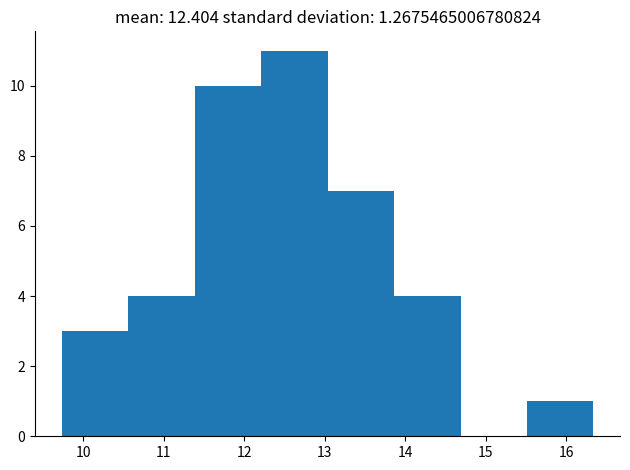

Reading left to right, transcribe this chart: for each bar, give the range it covers on the x-axis and its height. Neither the bar edges nor the heights are printed on the chart, so give them approximately, as read against the axes.

9.7 to 10.6: 3
10.6 to 11.4: 4
11.4 to 12.2: 10
12.2 to 13.0: 11
13.0 to 13.9: 7
13.9 to 14.7: 4
14.7 to 15.5: 0
15.5 to 16.3: 1